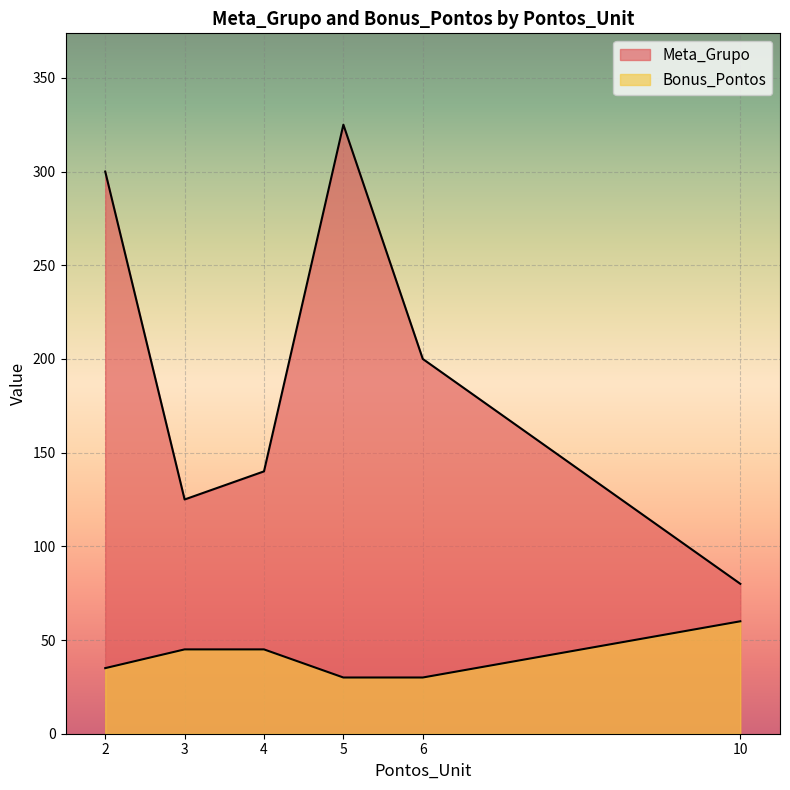

True or false: Meta_Grupo and Bonus_Pontos cross at least once.

False